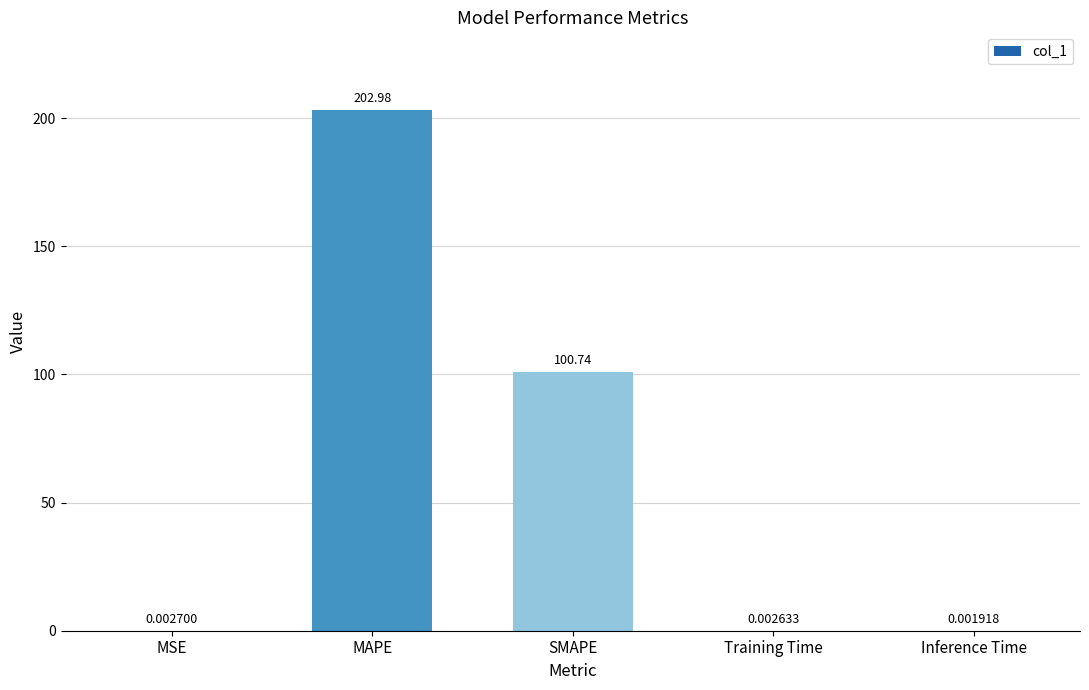

What is the approximate value at MAPE?

203.0